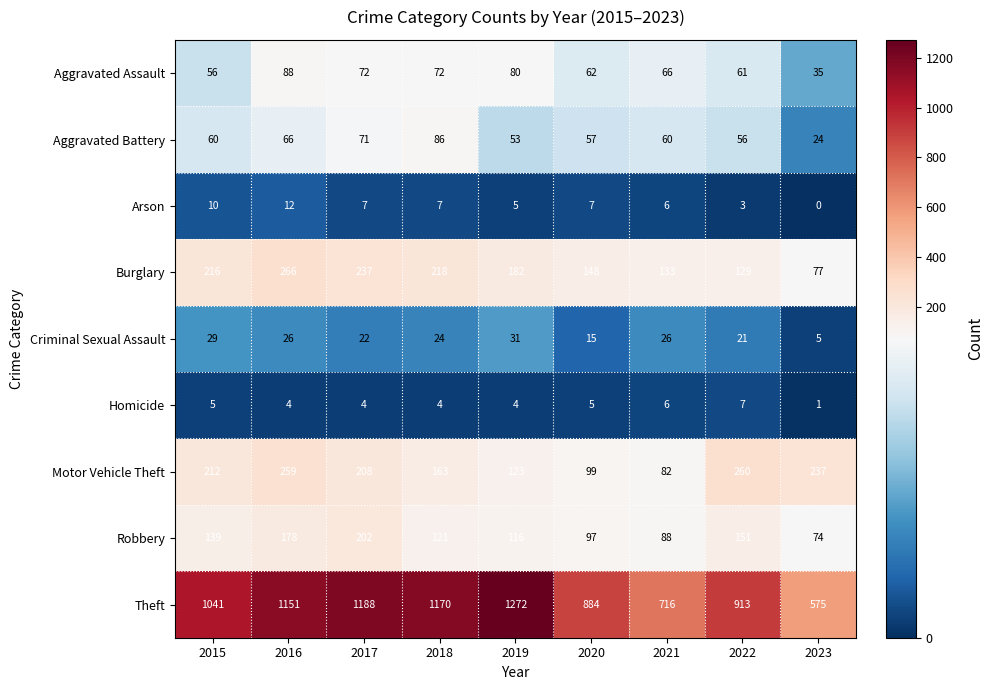

Rank the series by their maximum value, from lowest to highest.

Homicide, Arson, Criminal Sexual Assault, Aggravated Battery, Aggravated Assault, Robbery, Motor Vehicle Theft, Burglary, Theft